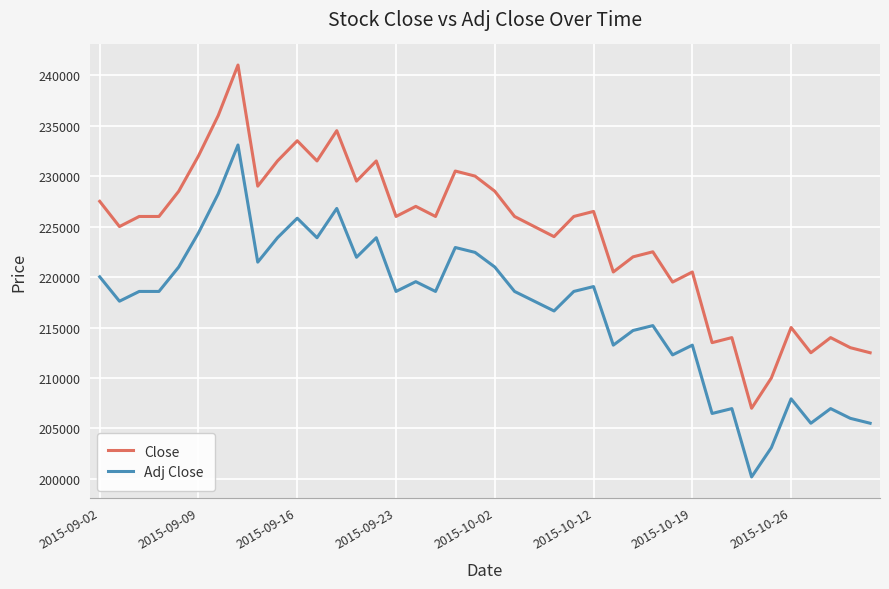

What is the lowest value of the Adj Close series?

200197.6